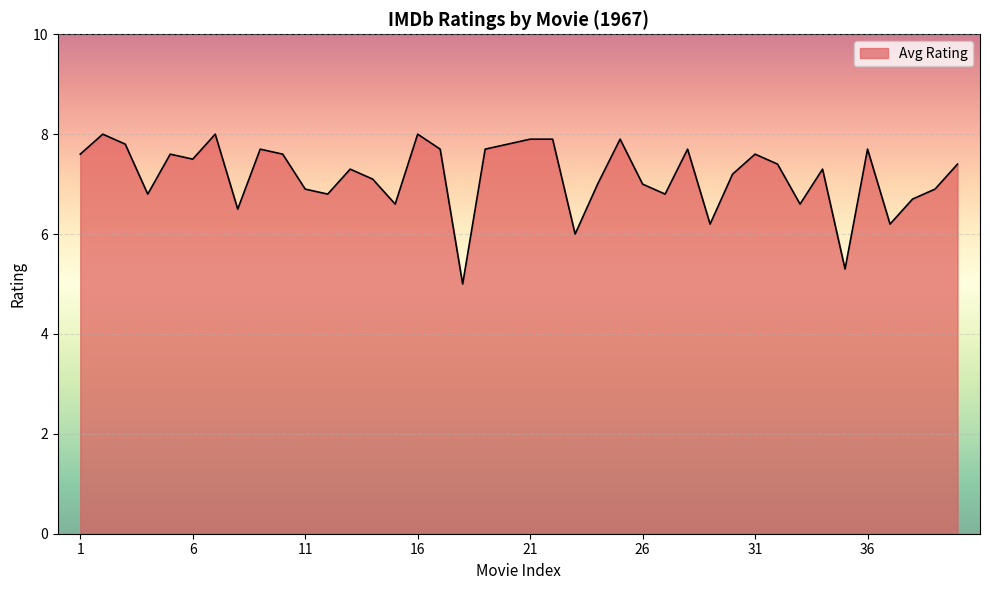

What is the difference between the maximum and minimum values?

3.0